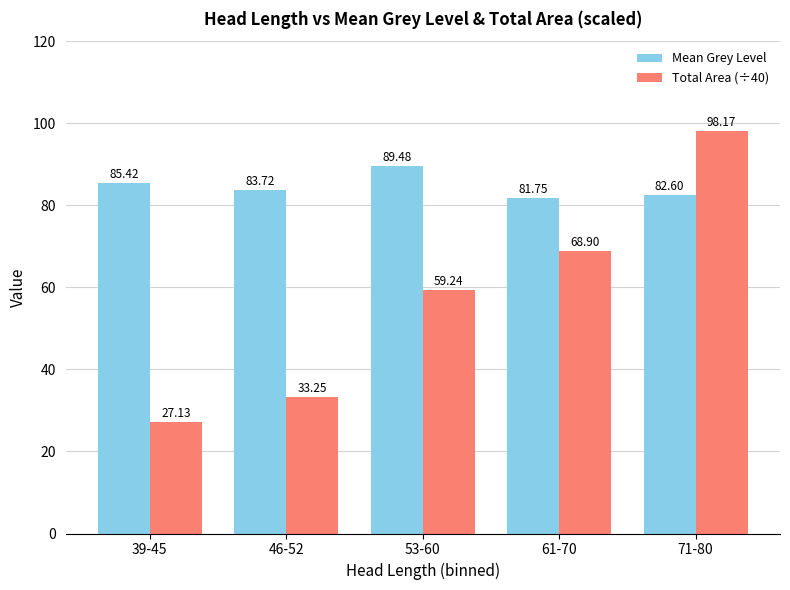

What is the total value across all series at 71-80?

180.8